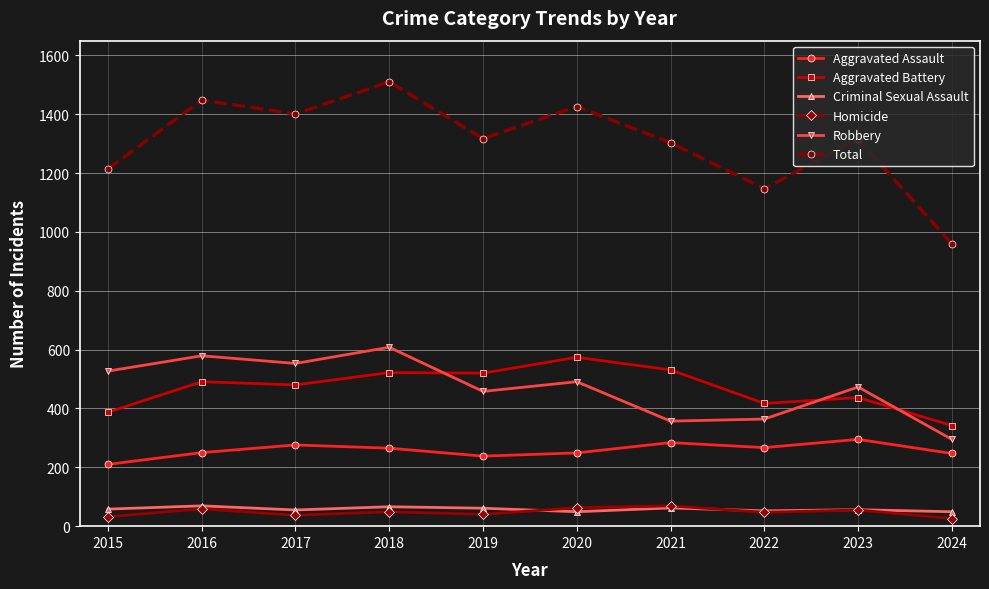

The Total series shows 454 at 2022. True or false?

False